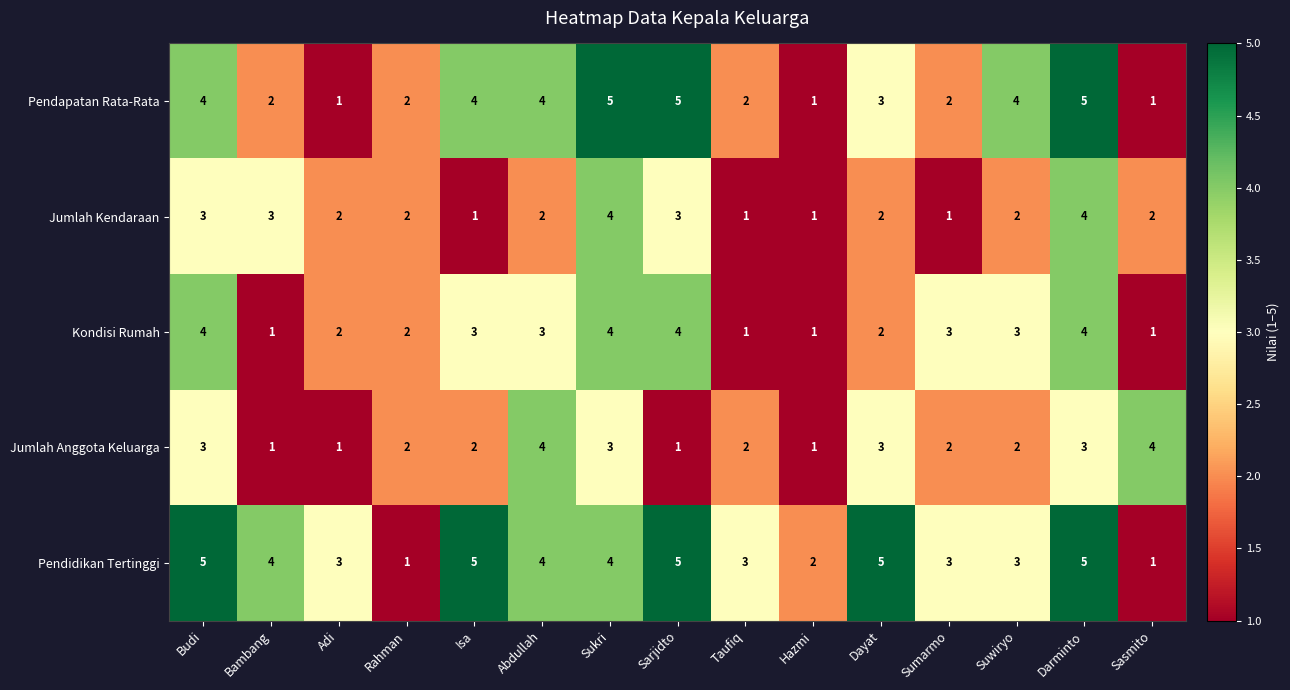

What is the highest value of the Jumlah Kendaraan series?

4